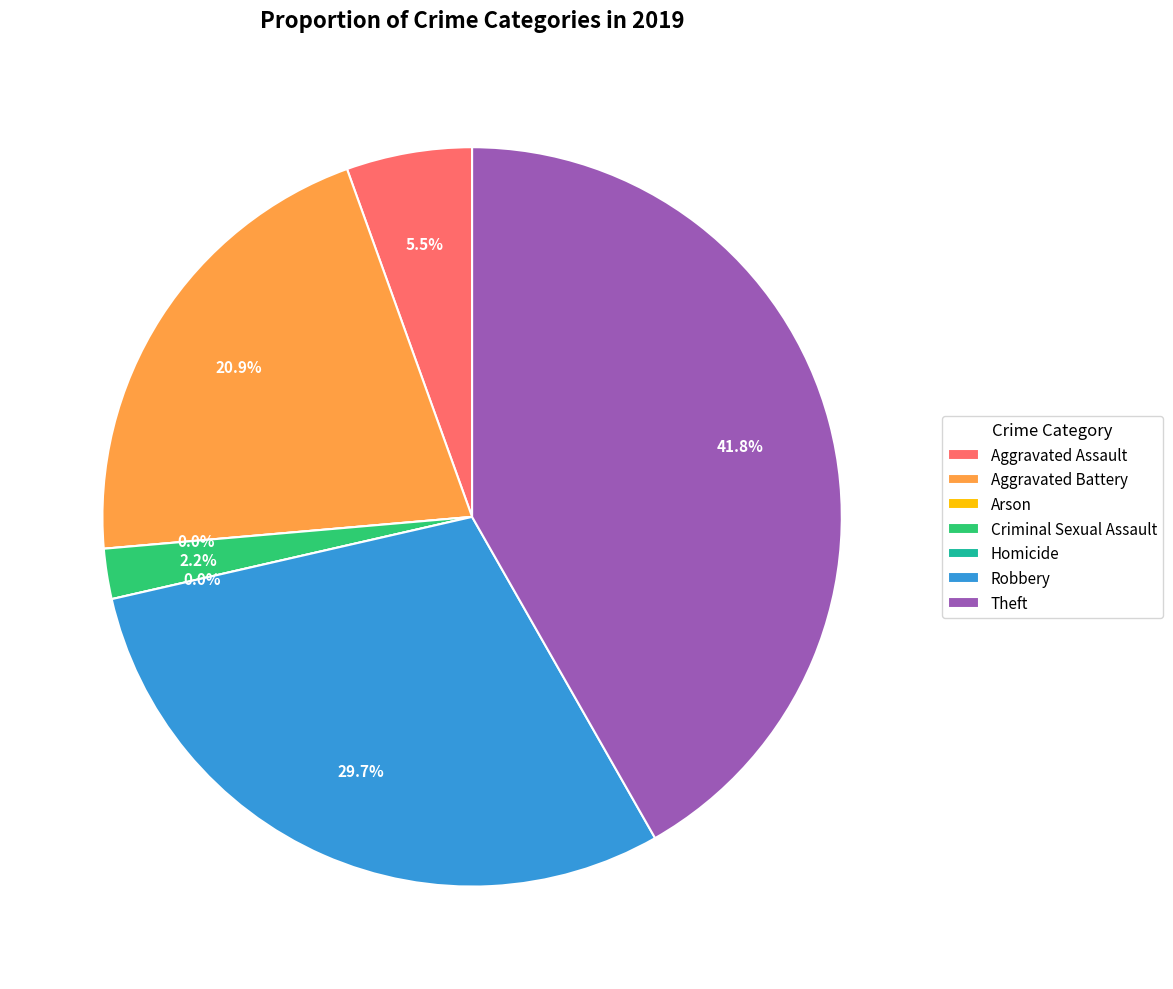

Is there a majority slice in this chart?

No